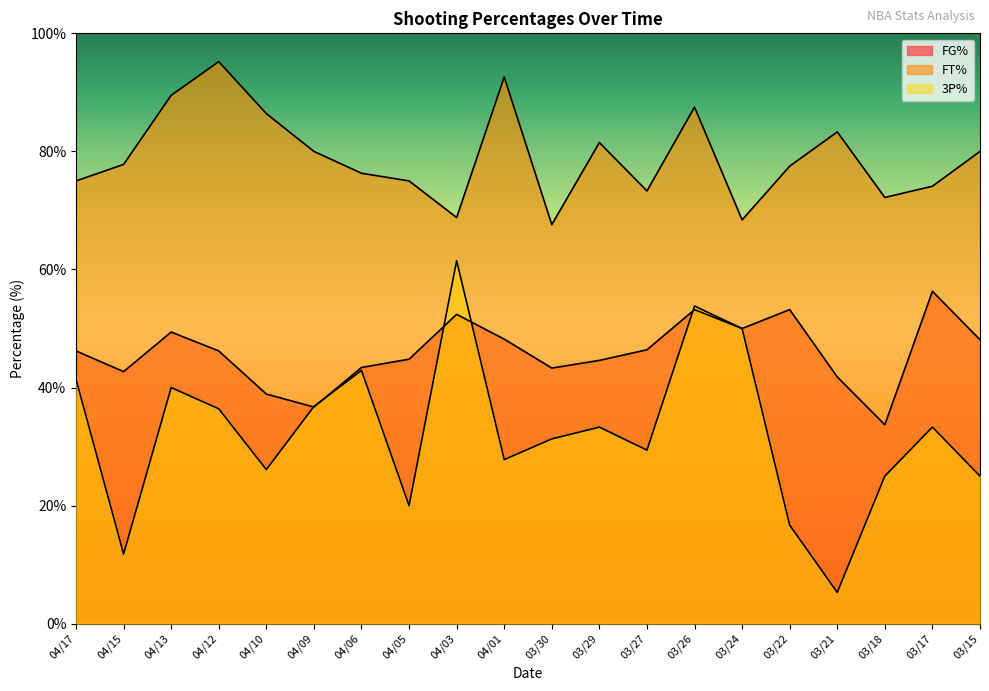

Which series has the largest range (max minus min)?

3P%